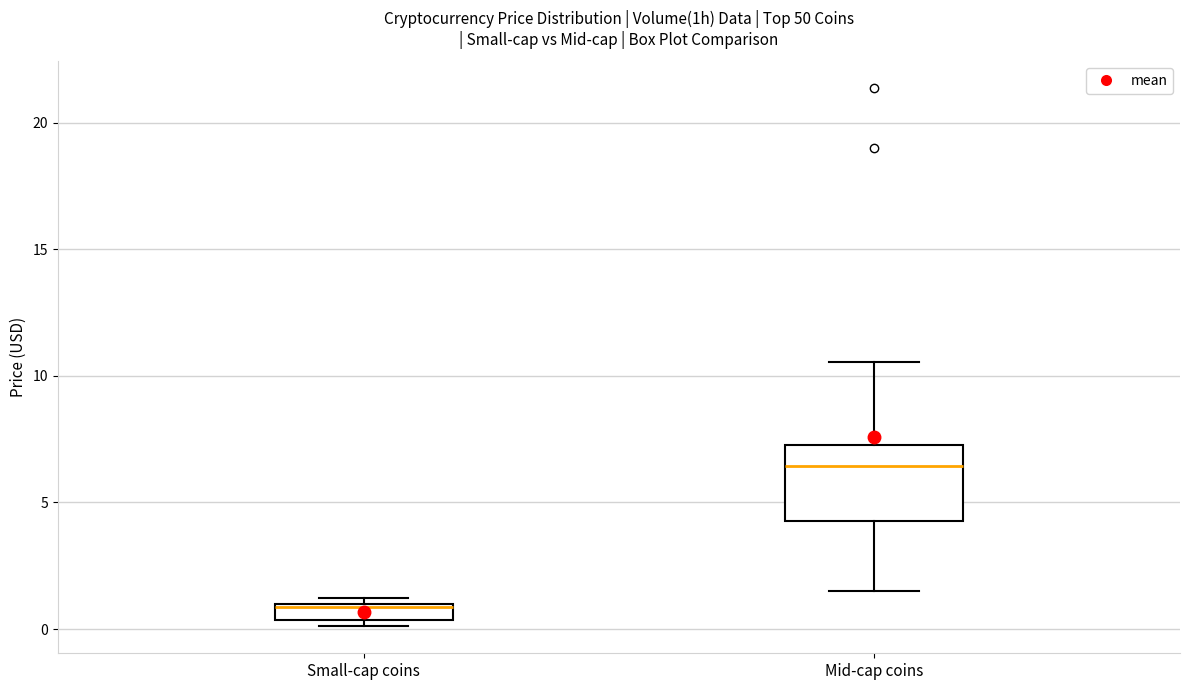

Comparing the boxes themselves (not the whiskers), which one is the tallest?

Mid-cap coins